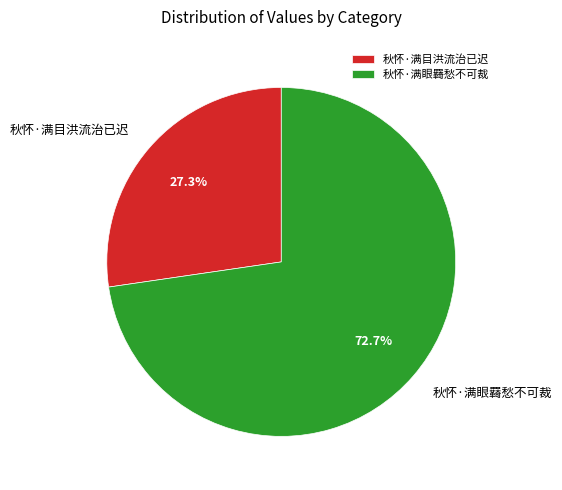

Which slice is the largest?

秋怀·满眼羇愁不可裁